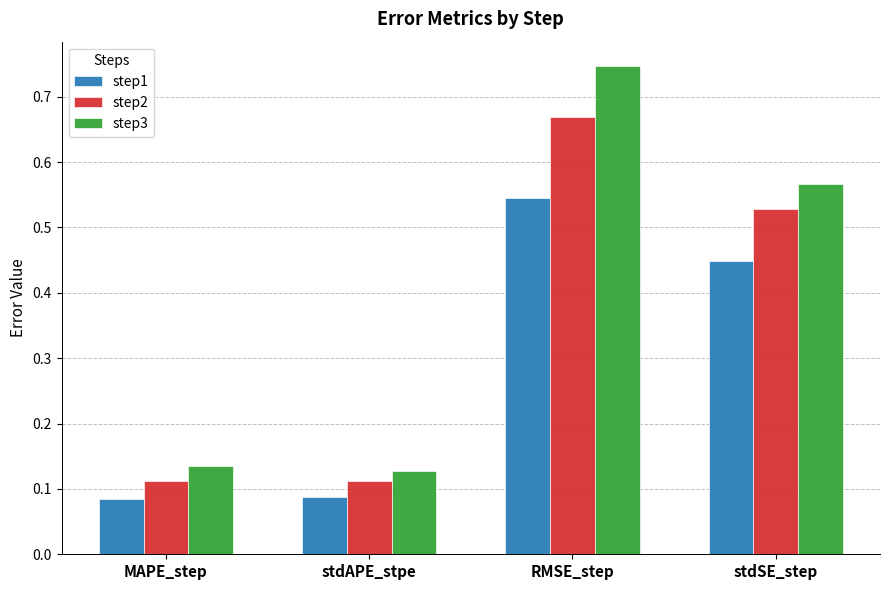

What are all the series names shown in the legend?

step1, step2, step3